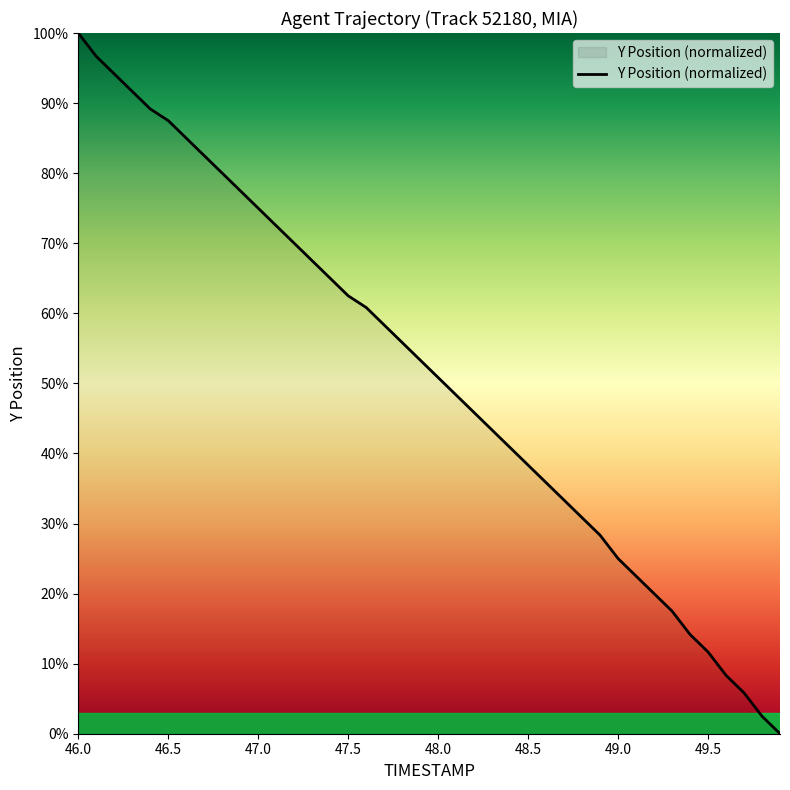

What is the difference between the maximum and minimum values?

100.0